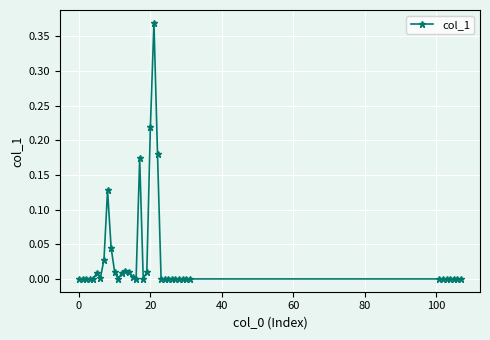

What is the label of the 28th point from the left?

27